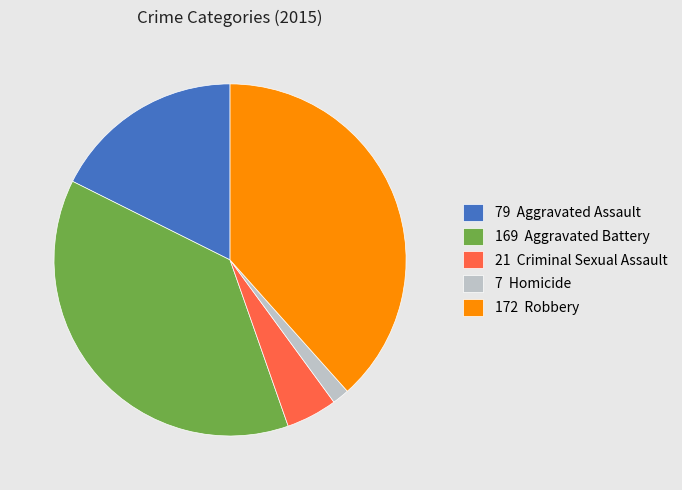

Is there a majority slice in this chart?

No